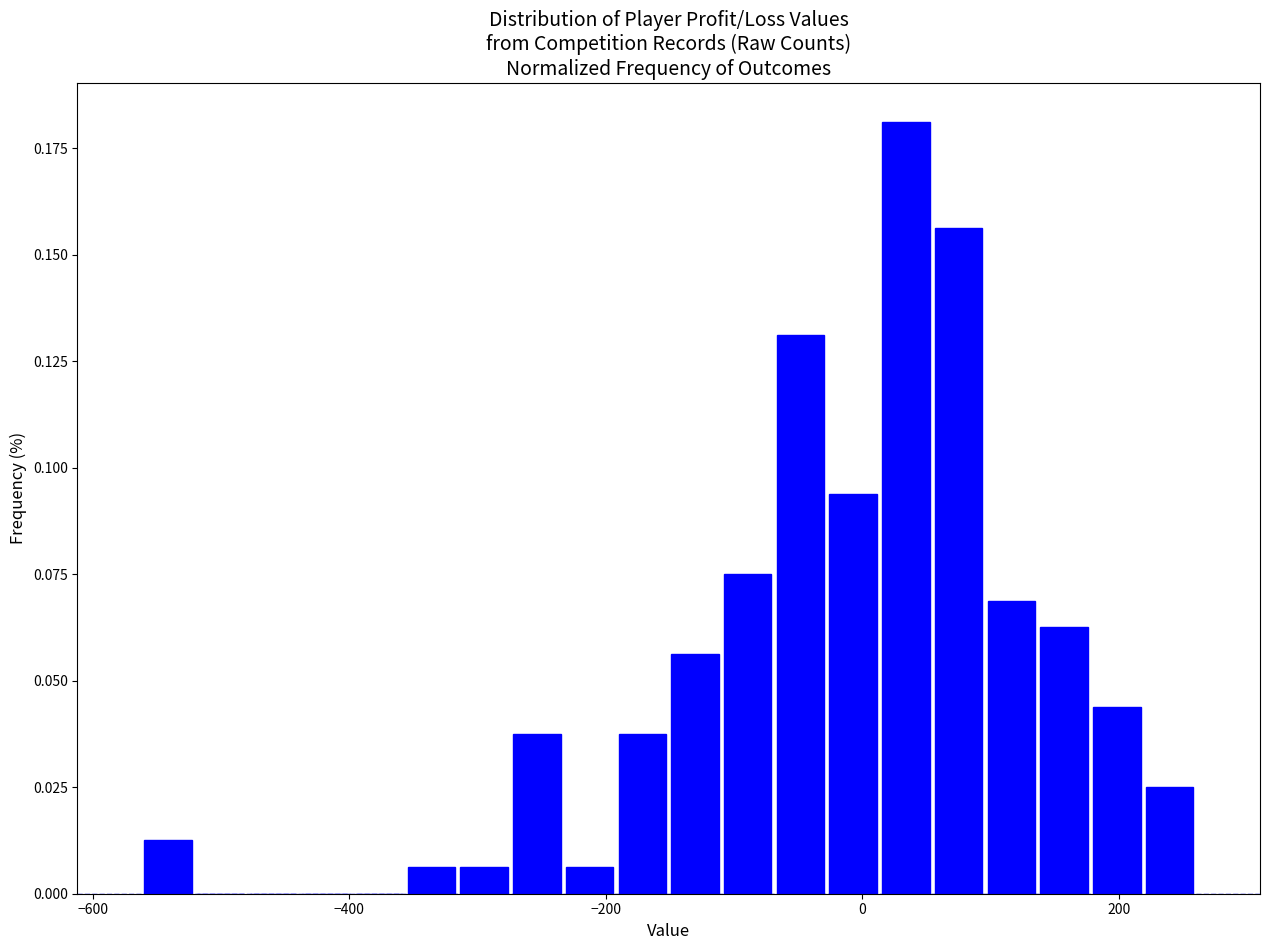

Read against the x-axis, roughly where is the centre of the tallest bar?

40